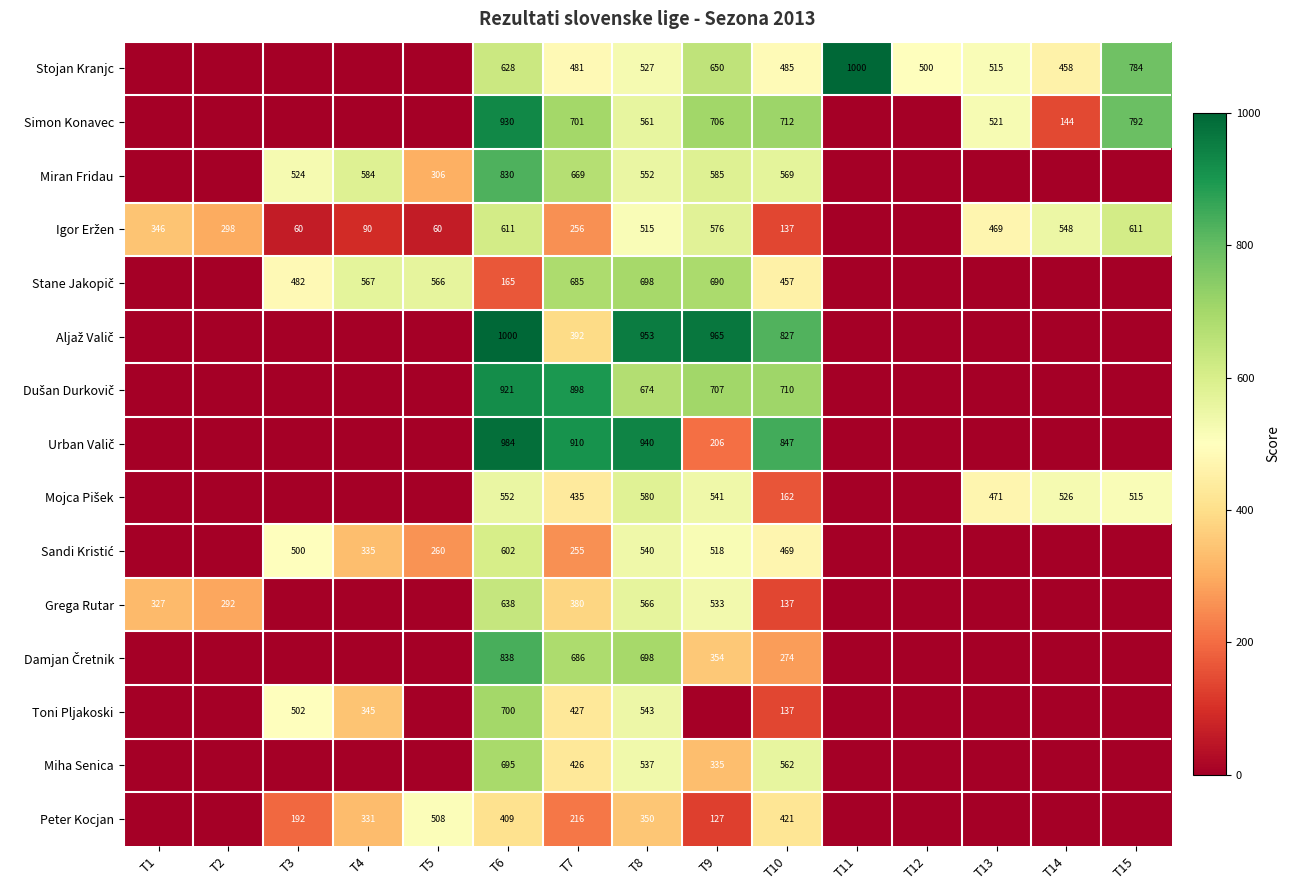

What is the total value across all series at T12?

500.0